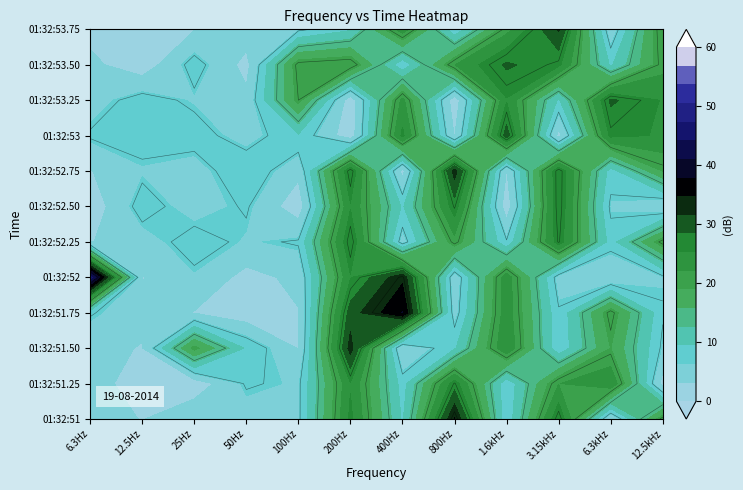

What is the difference between the maximum and minimum values in the 01:32:51.50 series?

34